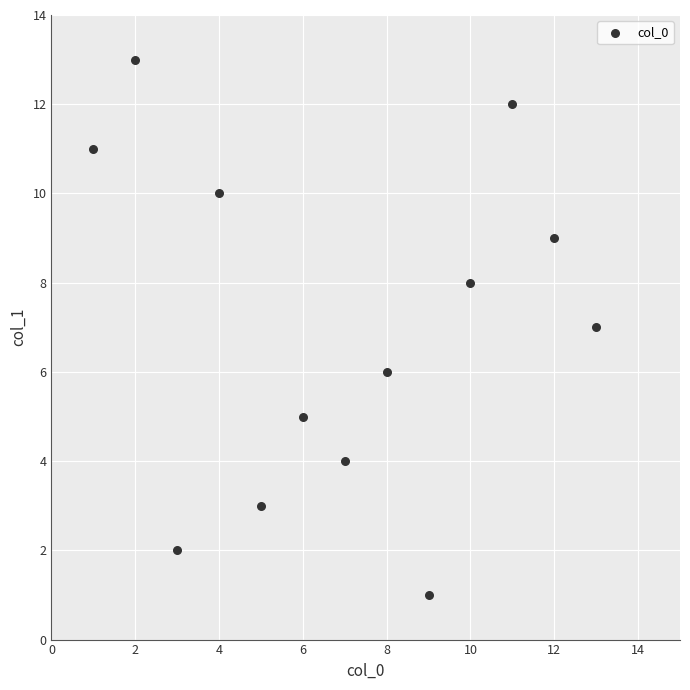

What is the range of X values (max minus min)?

12